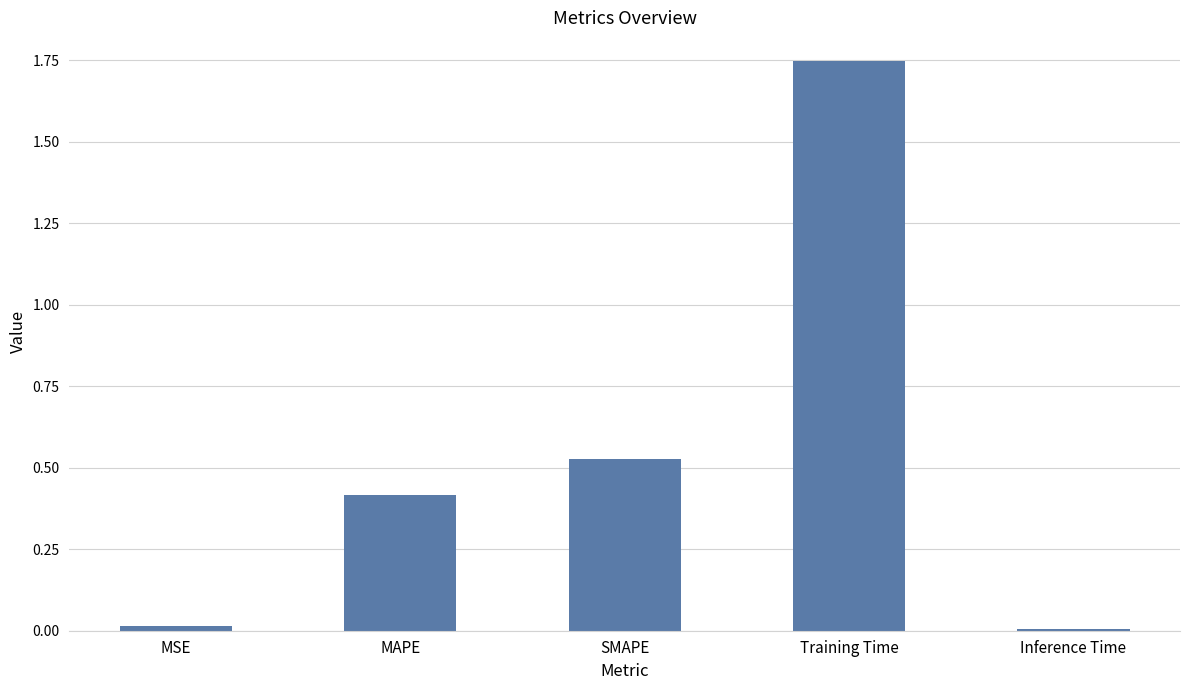

What position from the left is SMAPE?

3